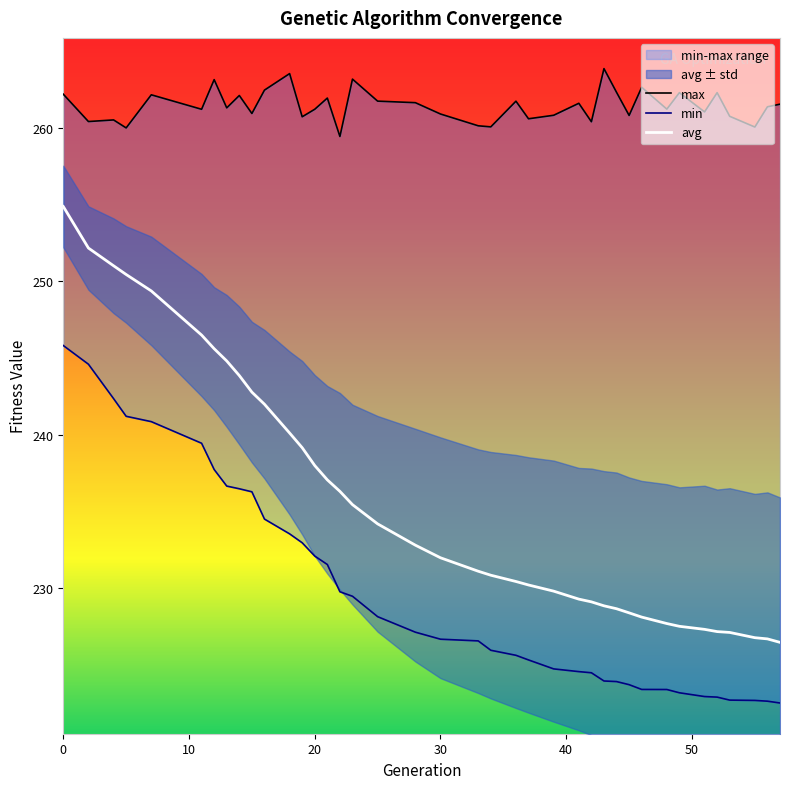

What is the sum of the min values at 2 and 14?

481.1